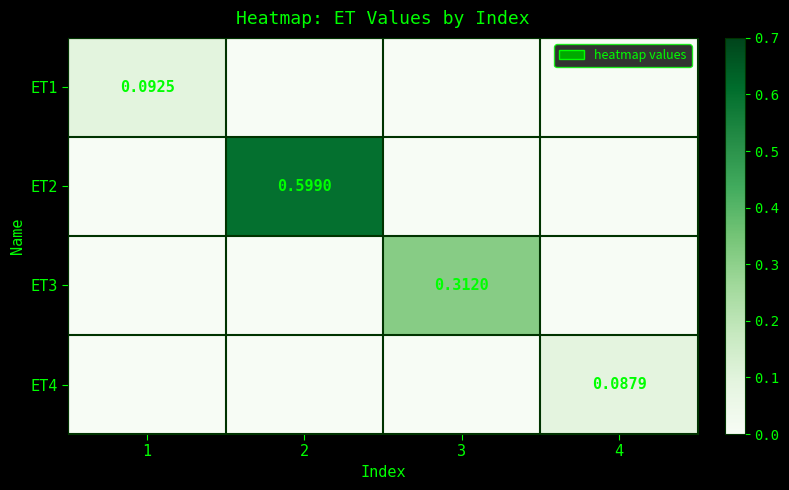

How many categories are shown in the chart?

4